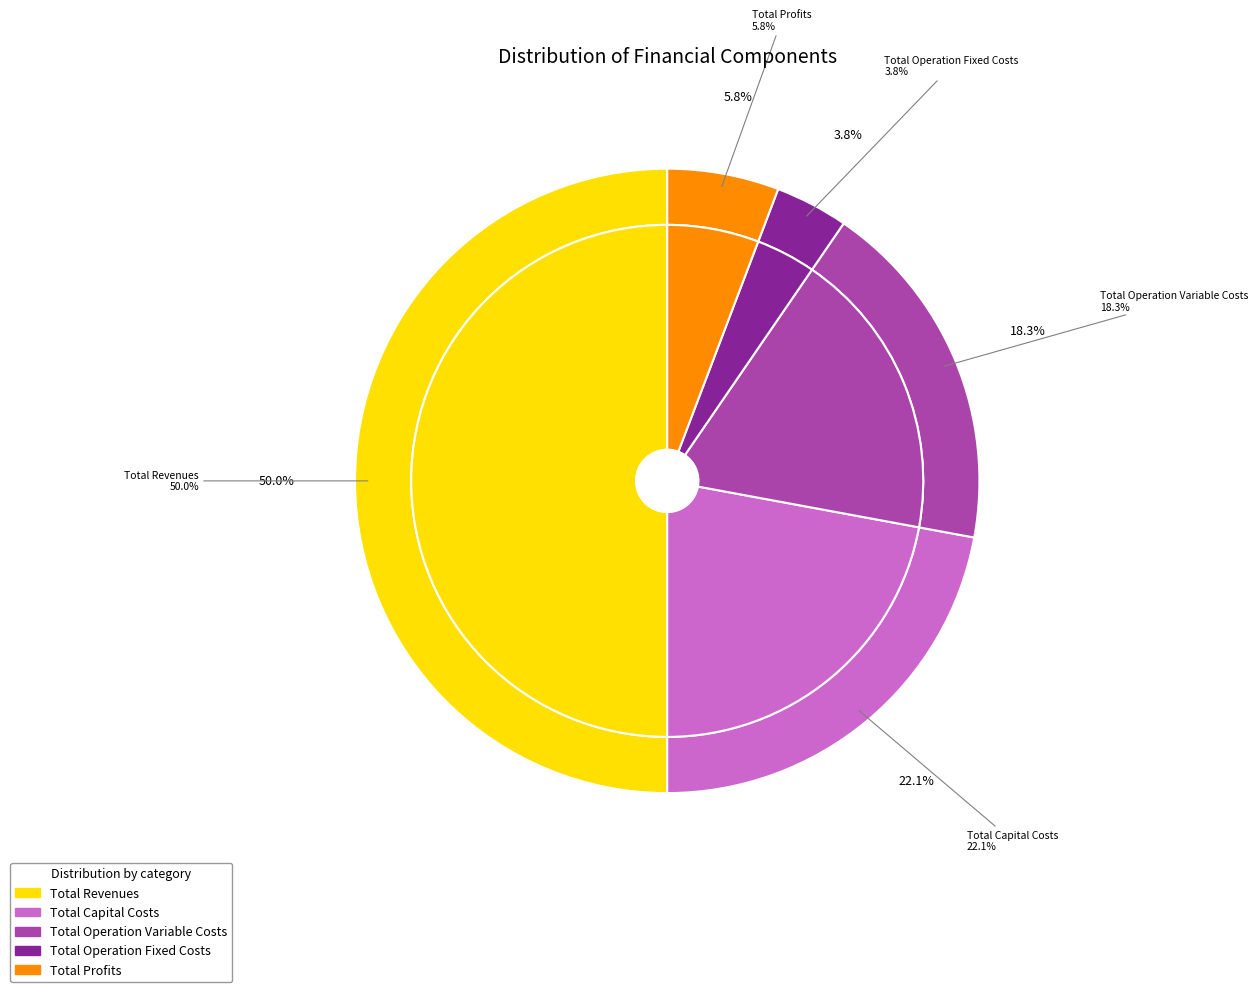

Count the number of slices in the pie.

5